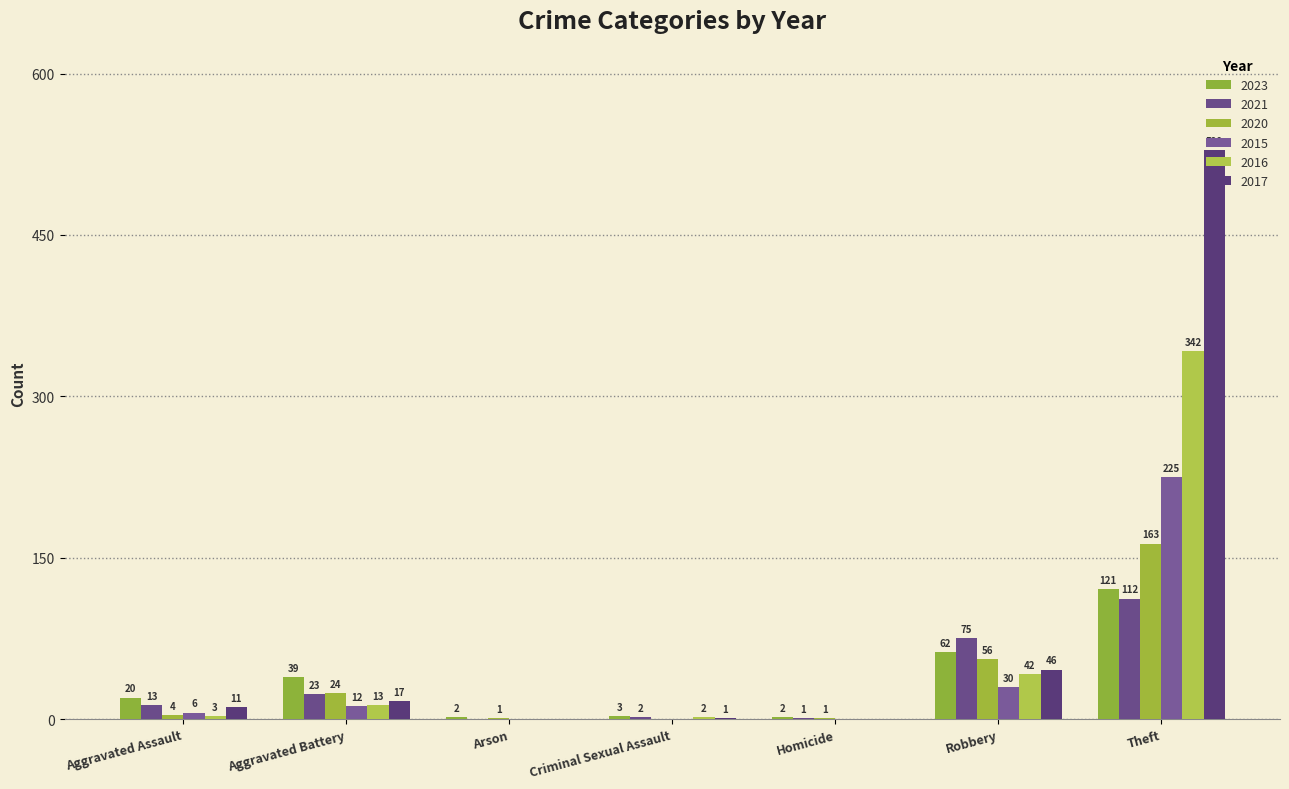

What is the label of the 6th bar from the right?

Aggravated Battery